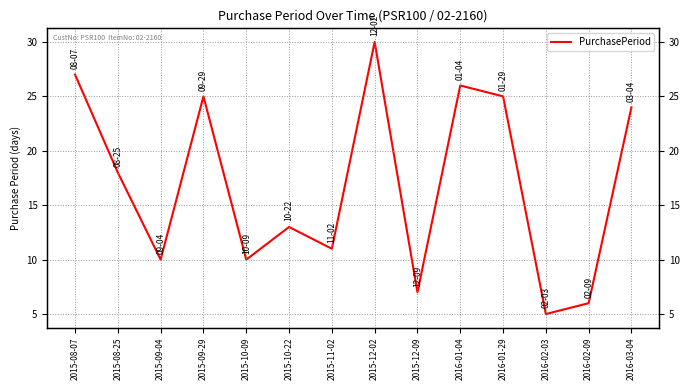

At which category does the data reach its first local valley?

2015-09-04